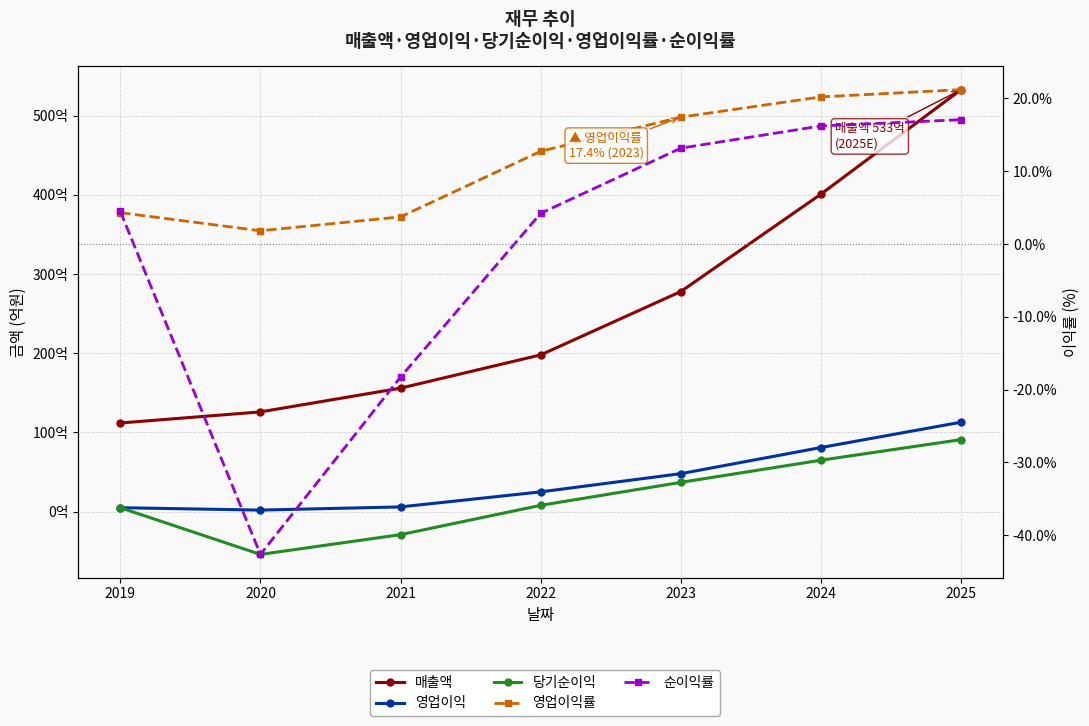

What is the maximum value shown in the chart?

533.0